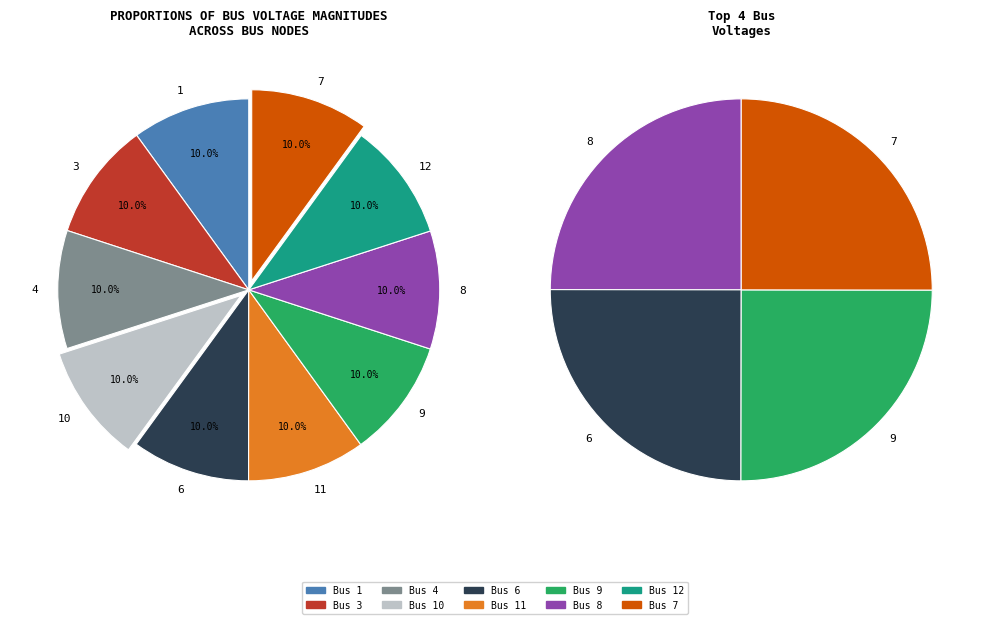

Is 6 the majority of the pie?

No